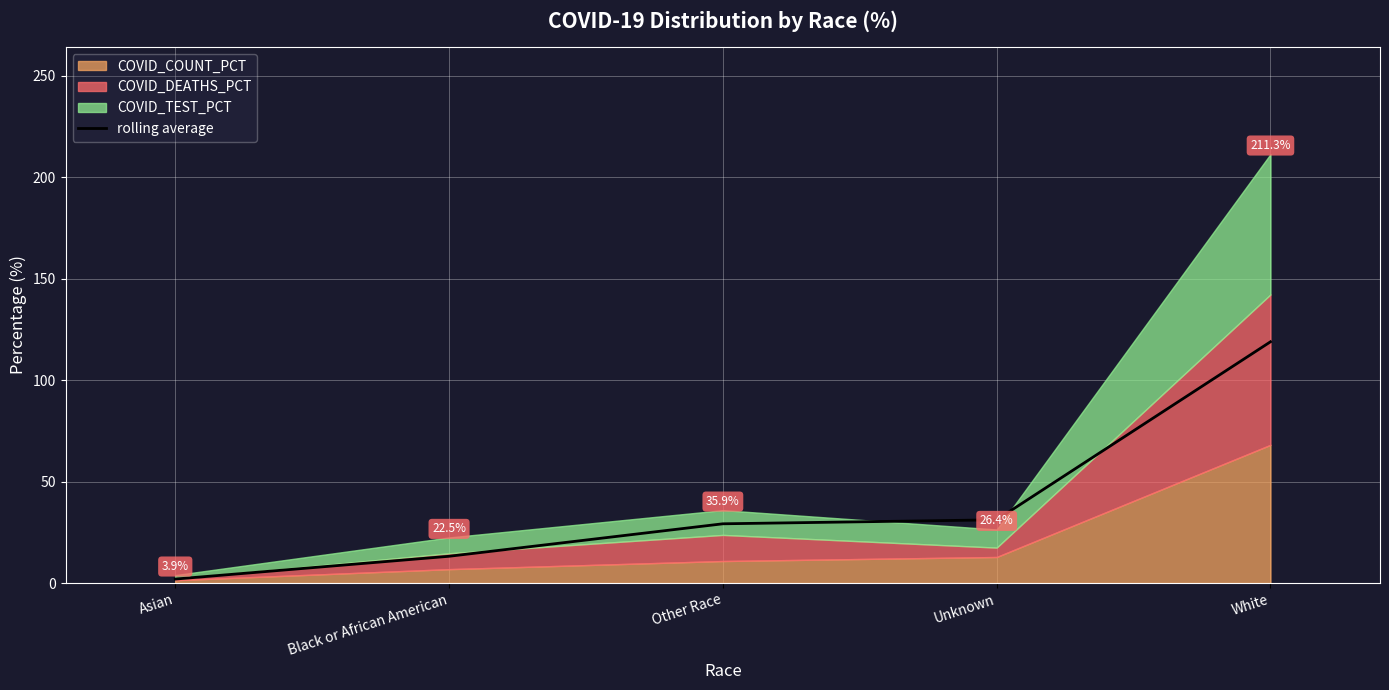

How many values are below 29?

2